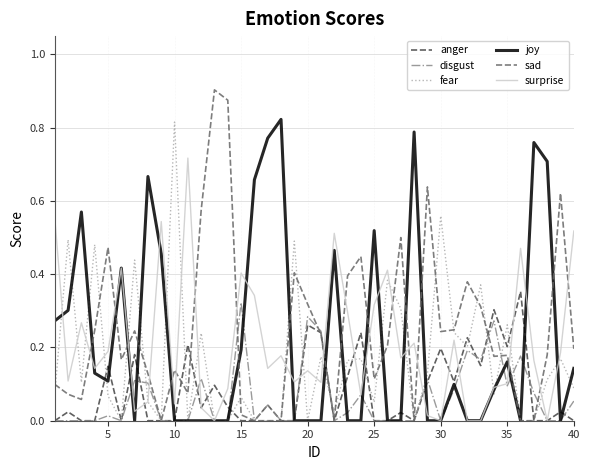

Which series has the largest range (max minus min)?

sad